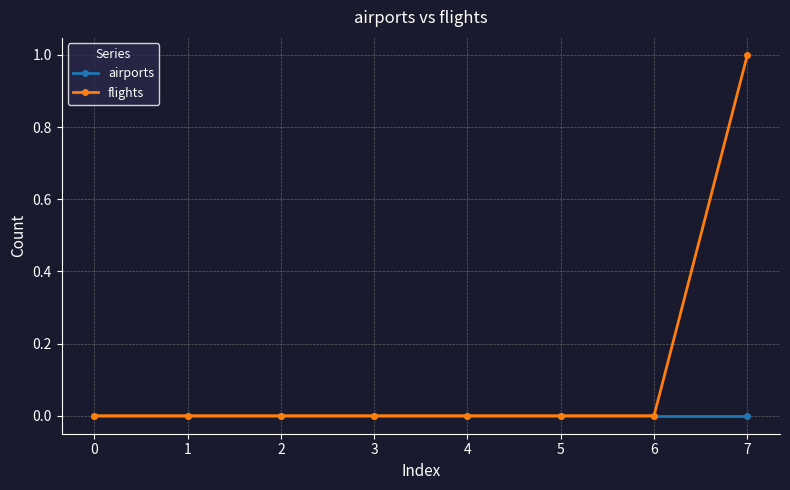

How many distinct data groups are displayed?

2